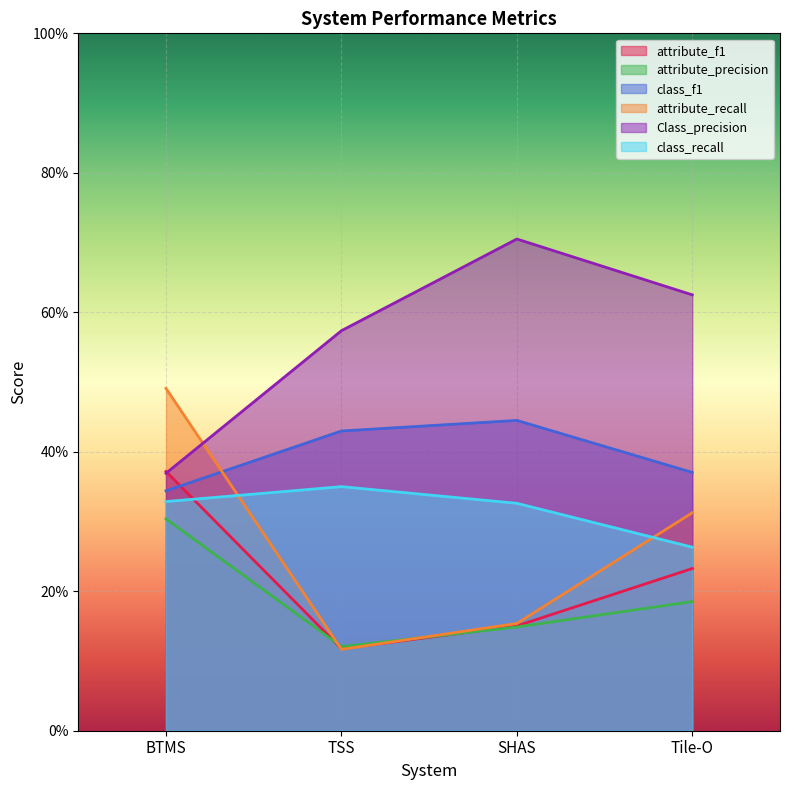

True or false: attribute_precision has more than 1 points higher than both neighbors.

False